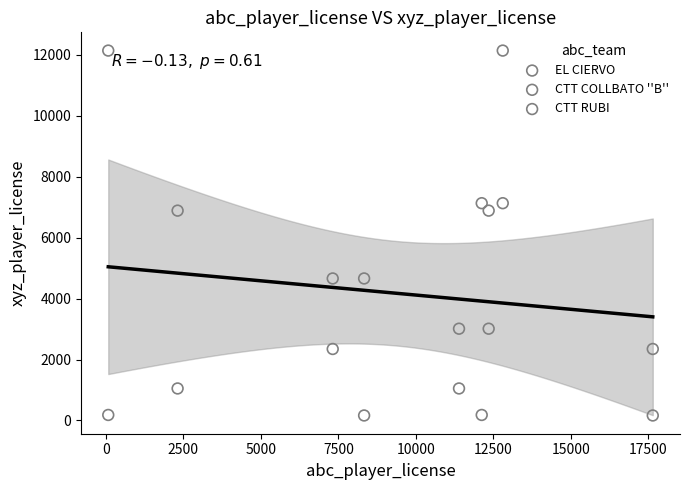

Which series has the largest Y range (max minus min)?

EL CIERVO